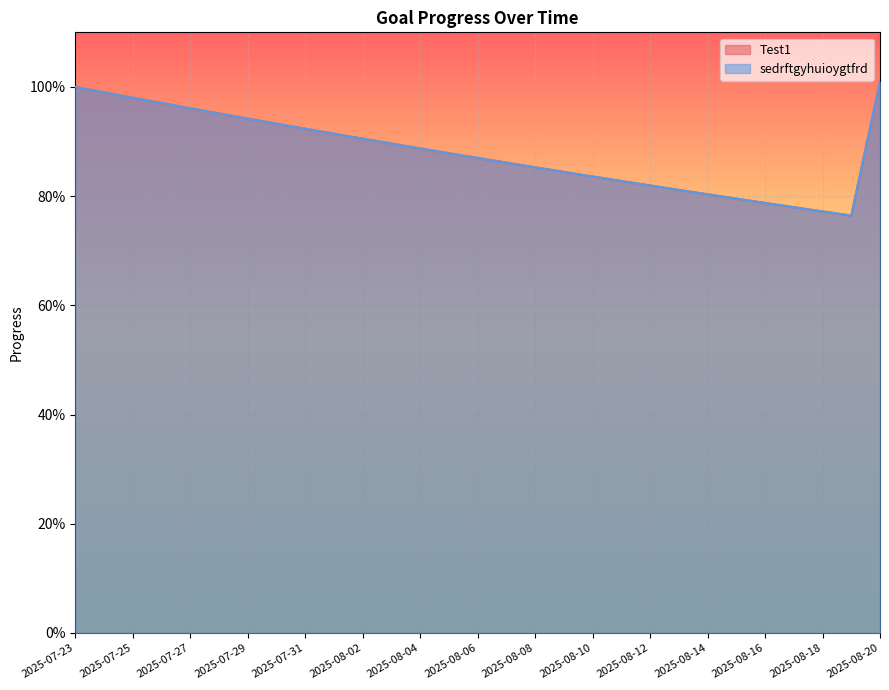

The sedrftgyhuioygtfrd series shows 0.2 at 2025-08-12. True or false?

False